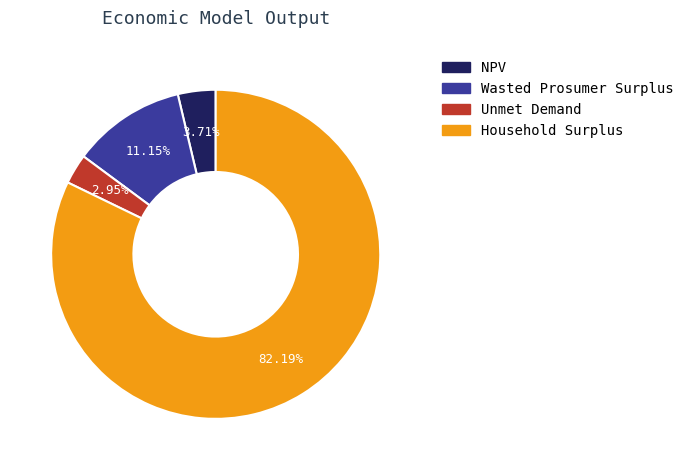

How many segments does this pie chart have?

4